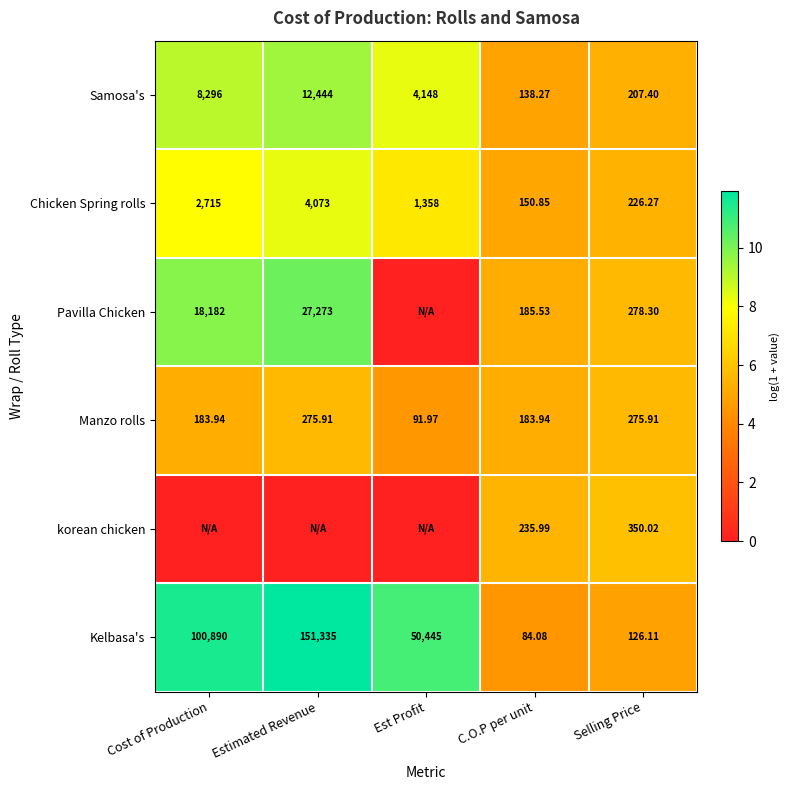

Which category has the highest value across all series?

Estimated Revenue